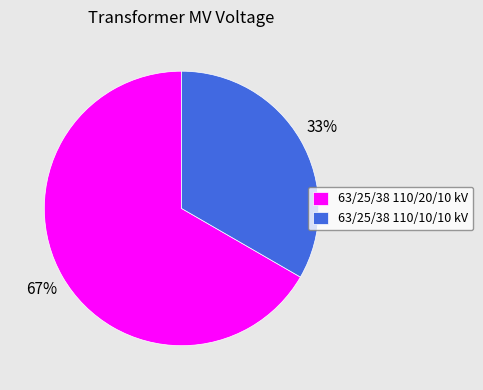

Rank the categories by value from lowest to highest.

63/25/38 110/10/10 kV, 63/25/38 110/20/10 kV